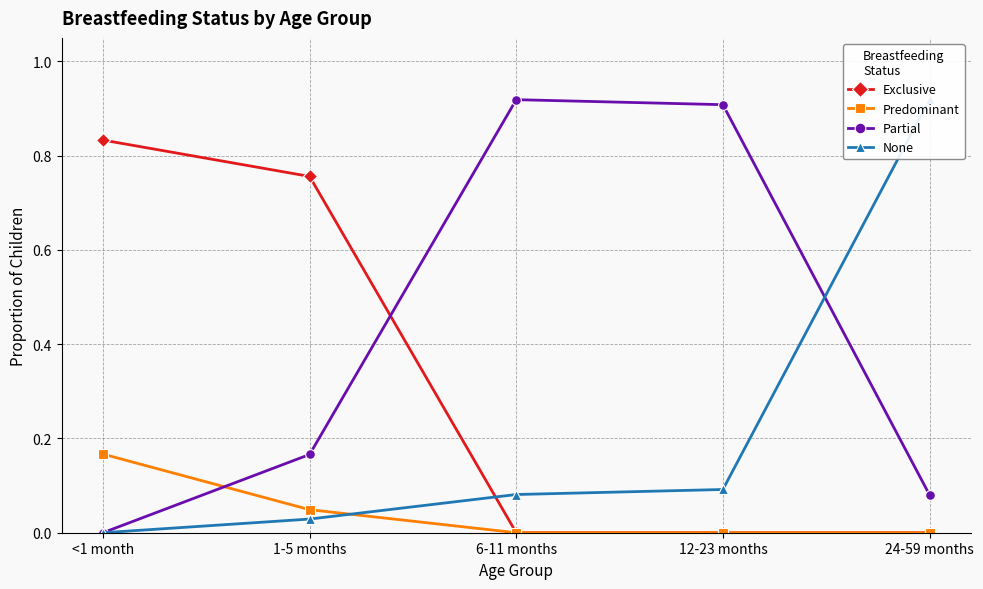

Between which two adjacent categories do Partial and Predominant first intersect?

<1 month and 1-5 months